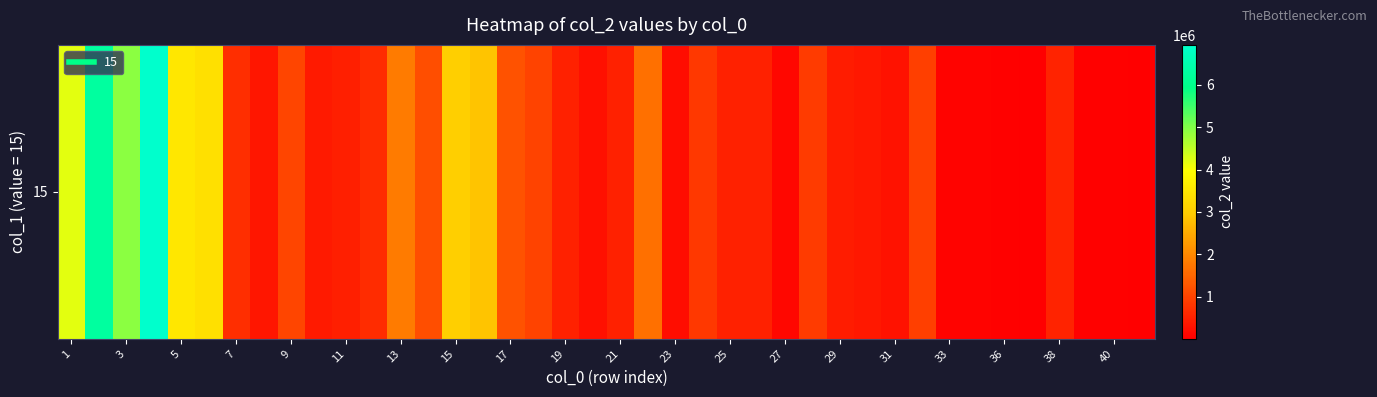

How many series are shown in this chart?

1